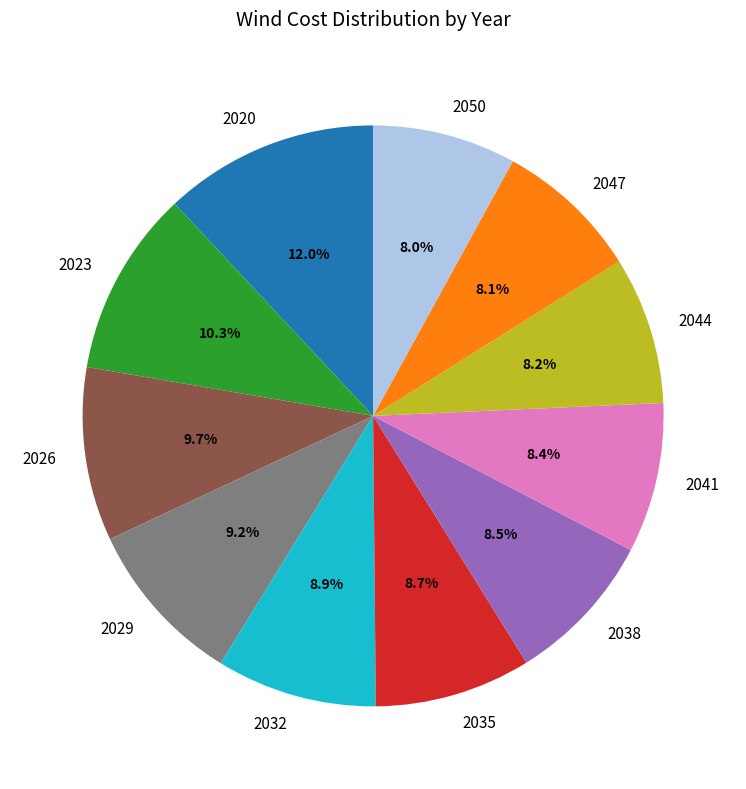

Is there any slice that represents more than half of the pie?

No